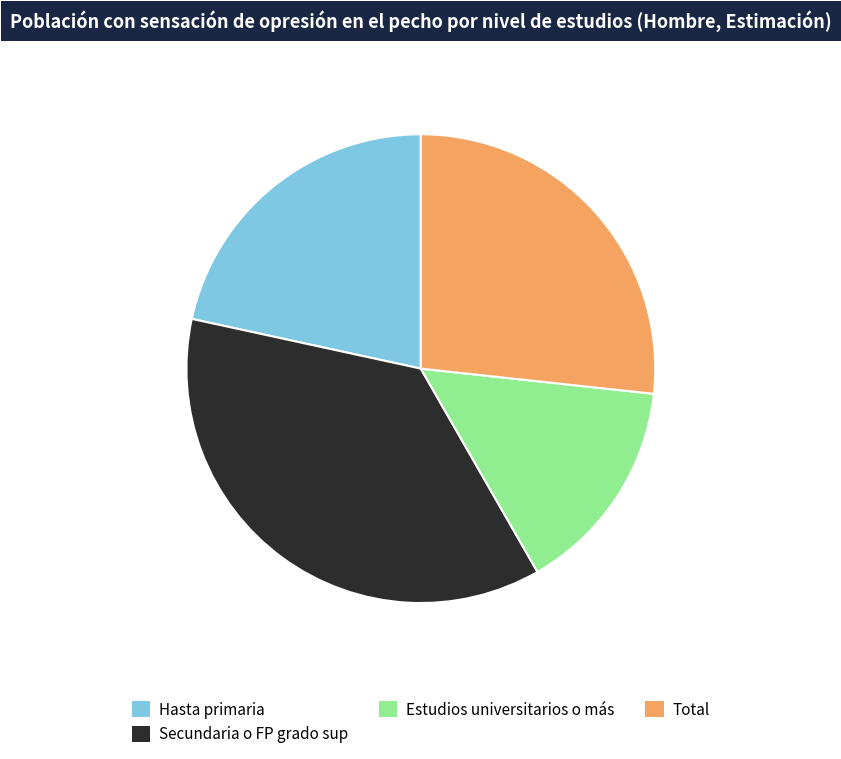

What is the smallest slice in the pie chart?

Estudios universitarios o más